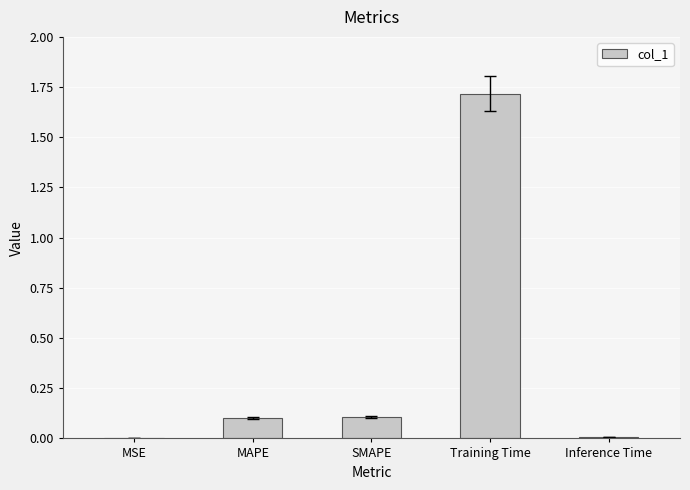

True or false: the data shows 0.1 at SMAPE.

True